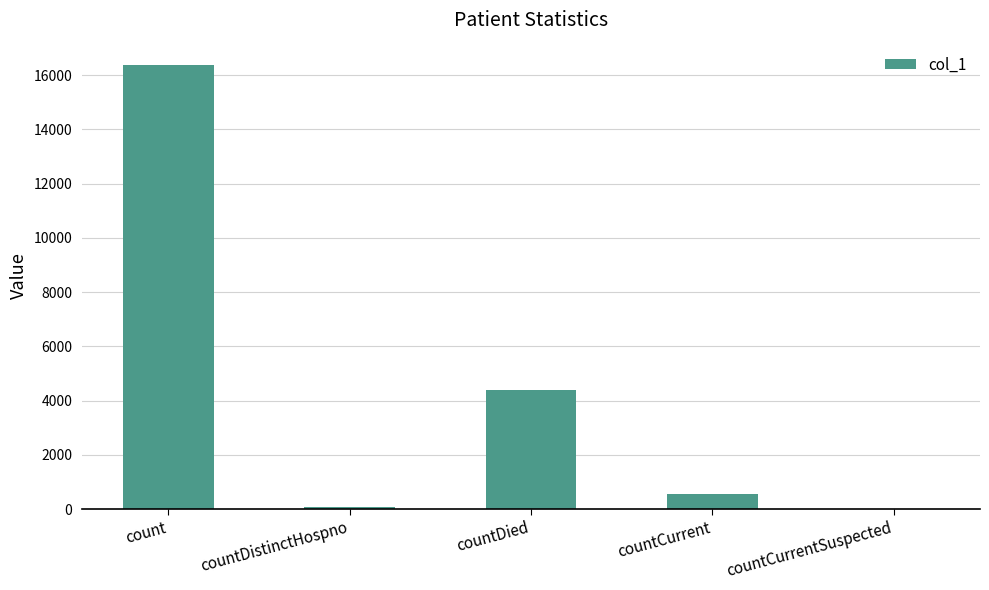

True or false: the data shows 0 at countCurrentSuspected.

True